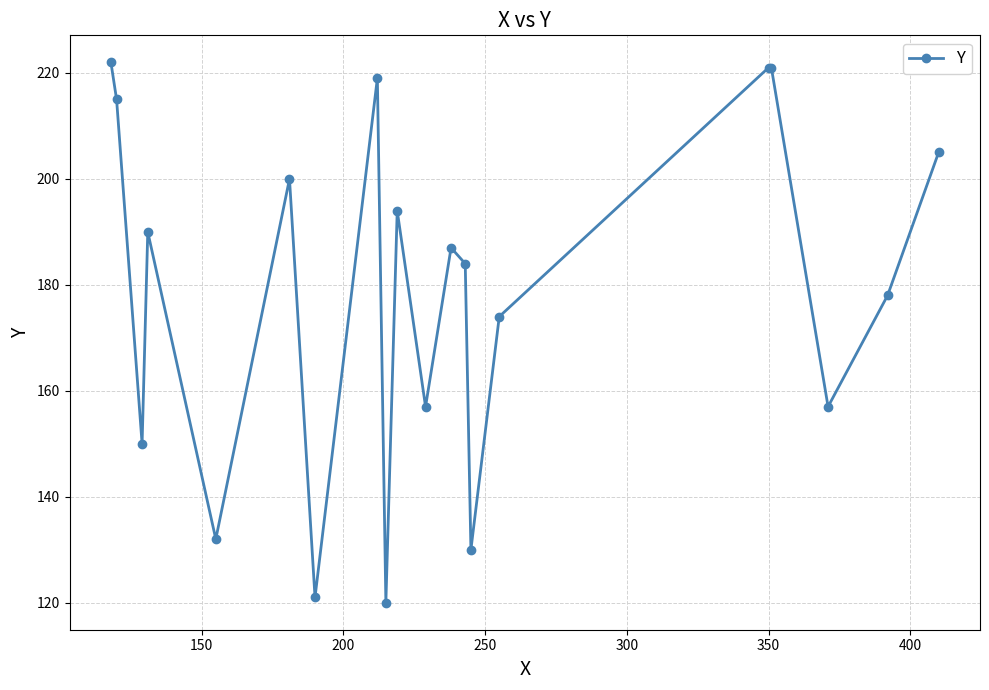

Reading left to right, transcribe all the data shown in this chart.

222	215	150	190	132	200	121	219	120	194	157	187	184	130	174	221	221	157	178	205